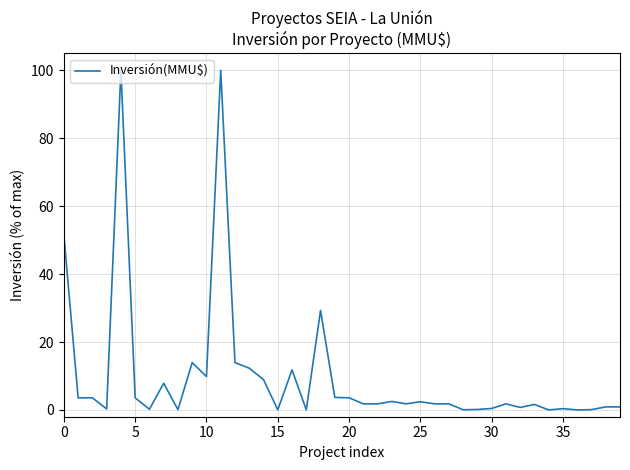

What is the maximum value shown in the chart?

100.0